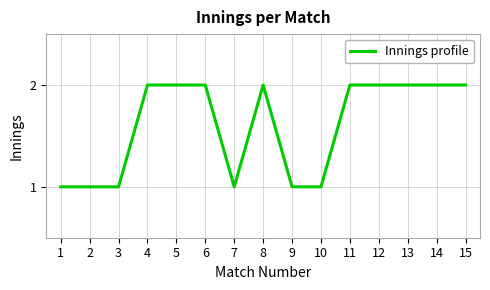

The value at 12 is 2. True or false?

True